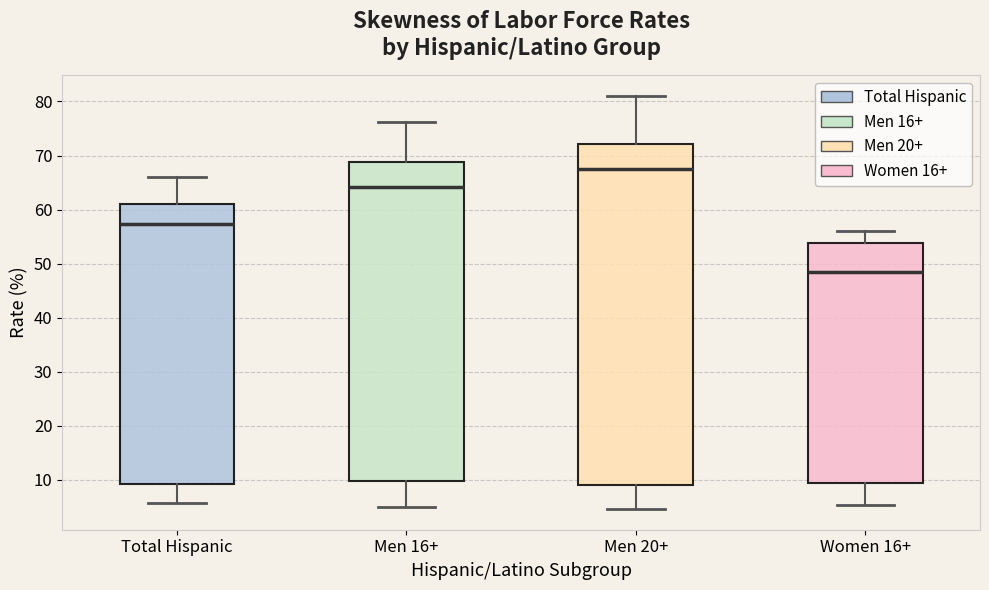

Where does the median line of the box for Total Hispanic sit on the y-axis? The values are not printed on the chart, so give them approximately, as read against the axis.

57